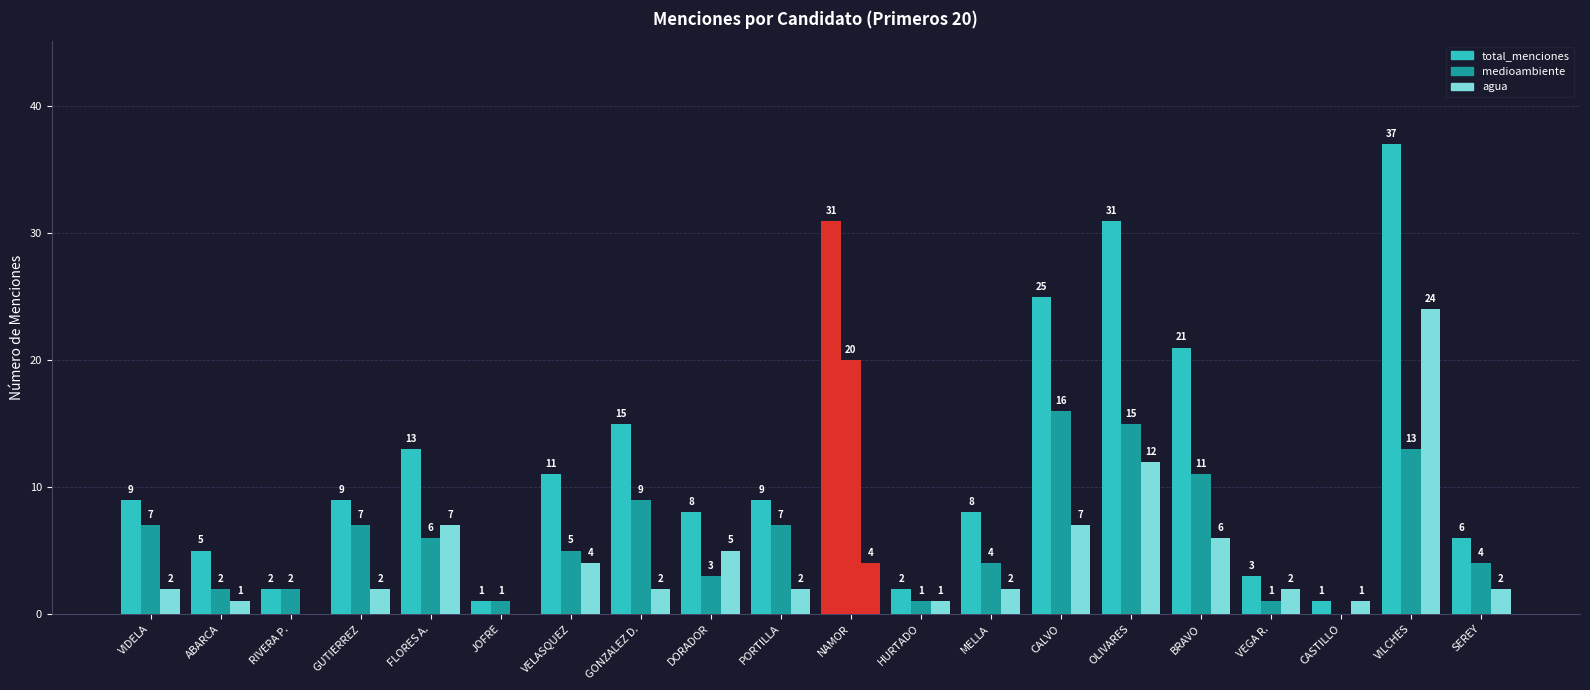

Rank the series by their maximum value, from lowest to highest.

medioambiente, agua, total_menciones